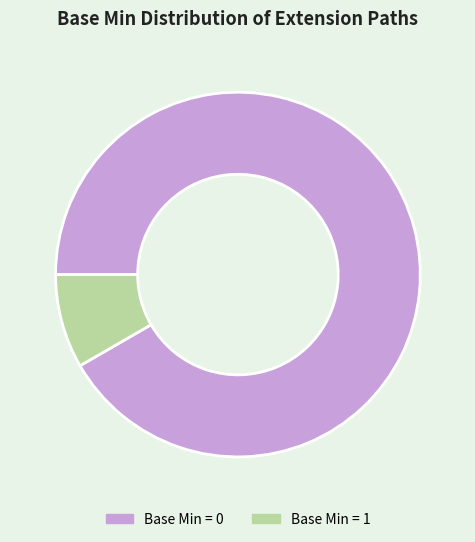

Is there any slice that represents more than half of the pie?

Yes